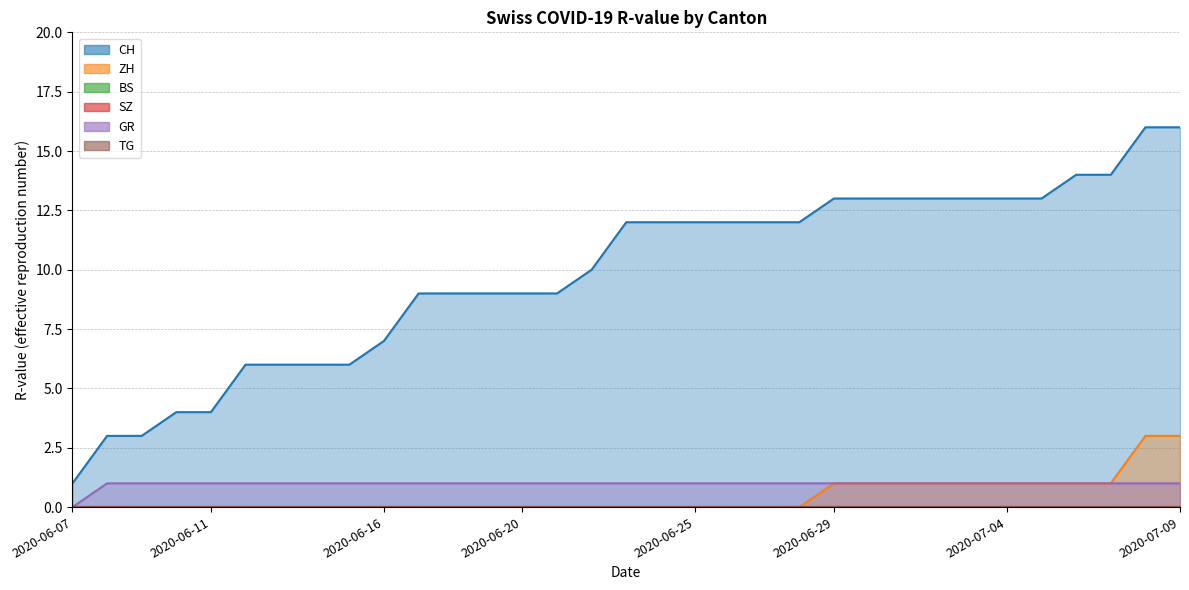

True or false: CH has a value of 24 at 2020-07-07.

False